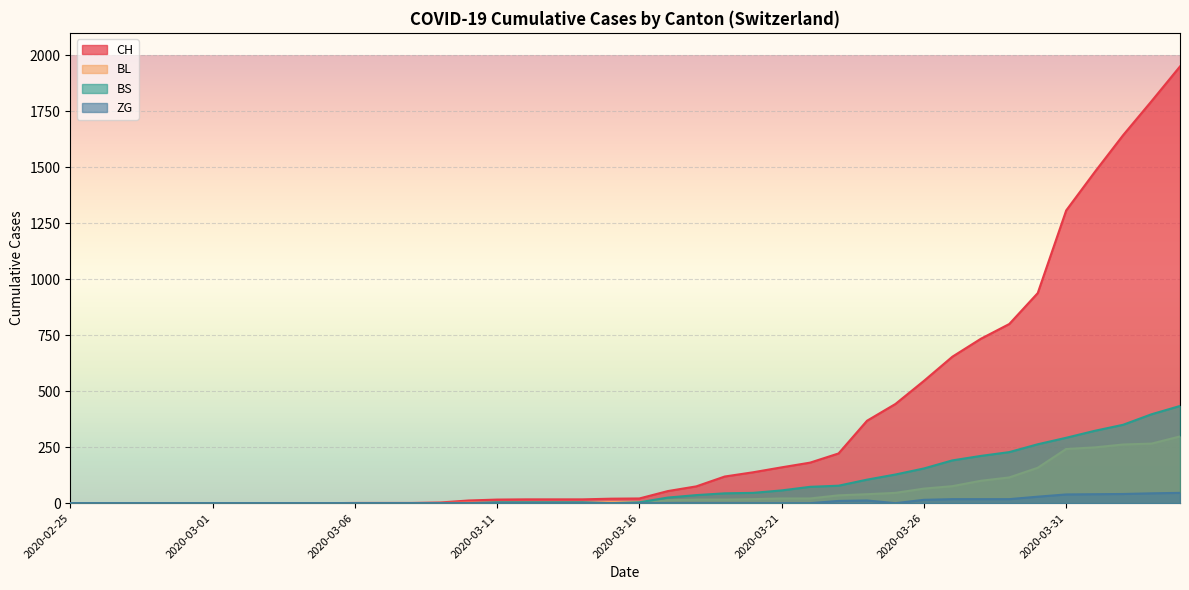

Reading left to right, what are all the values shown in this chart?

CH: 2020-02-25=0	2020-02-26=0	2020-02-27=0	2020-02-28=0	2020-02-29=0	2020-03-01=0	2020-03-02=0	2020-03-03=0	2020-03-04=0	2020-03-05=0	2020-03-06=1	2020-03-07=1	2020-03-08=1	2020-03-09=3	2020-03-10=12	2020-03-11=16	2020-03-12=17	2020-03-13=17	2020-03-14=17	2020-03-15=20	2020-03-16=21	2020-03-17=54	2020-03-18=75	2020-03-19=119	2020-03-20=138	2020-03-21=160	2020-03-22=181	2020-03-23=222	2020-03-24=368	2020-03-25=443	2020-03-26=546	2020-03-27=654	2020-03-28=734	2020-03-29=800	2020-03-30=938	2020-03-31=1307	2020-04-01=1478	2020-04-02=1643	2020-04-03=1795	2020-04-04=1950
BL: 2020-02-25=0	2020-02-26=0	2020-02-27=0	2020-02-28=0	2020-02-29=0	2020-03-01=0	2020-03-02=0	2020-03-03=0	2020-03-04=0	2020-03-05=0	2020-03-06=0	2020-03-07=0	2020-03-08=0	2020-03-09=1	2020-03-10=2	2020-03-11=2	2020-03-12=2	2020-03-13=2	2020-03-14=2	2020-03-15=5	2020-03-16=5	2020-03-17=13	2020-03-18=16	2020-03-19=16	2020-03-20=18	2020-03-21=21	2020-03-22=21	2020-03-23=35	2020-03-24=40	2020-03-25=46	2020-03-26=65	2020-03-27=76	2020-03-28=100	2020-03-29=115	2020-03-30=158	2020-03-31=242	2020-04-01=249	2020-04-02=262	2020-04-03=266	2020-04-04=298
BS: 2020-02-25=0	2020-02-26=0	2020-02-27=0	2020-02-28=0	2020-02-29=0	2020-03-01=0	2020-03-02=0	2020-03-03=0	2020-03-04=0	2020-03-05=0	2020-03-06=0	2020-03-07=0	2020-03-08=0	2020-03-09=0	2020-03-10=0	2020-03-11=4	2020-03-12=4	2020-03-13=4	2020-03-14=4	2020-03-15=0	2020-03-16=4	2020-03-17=25	2020-03-18=36	2020-03-19=44	2020-03-20=46	2020-03-21=57	2020-03-22=73	2020-03-23=78	2020-03-24=105	2020-03-25=128	2020-03-26=155	2020-03-27=191	2020-03-28=211	2020-03-29=228	2020-03-30=263	2020-03-31=292	2020-04-01=323	2020-04-02=350	2020-04-03=397	2020-04-04=434
ZG: 2020-02-25=0	2020-02-26=0	2020-02-27=0	2020-02-28=0	2020-02-29=0	2020-03-01=0	2020-03-02=0	2020-03-03=0	2020-03-04=0	2020-03-05=0	2020-03-06=0	2020-03-07=0	2020-03-08=0	2020-03-09=0	2020-03-10=0	2020-03-11=0	2020-03-12=0	2020-03-13=0	2020-03-14=0	2020-03-15=0	2020-03-16=0	2020-03-17=0	2020-03-18=0	2020-03-19=0	2020-03-20=0	2020-03-21=0	2020-03-22=0	2020-03-23=10	2020-03-24=12	2020-03-25=0	2020-03-26=15	2020-03-27=18	2020-03-28=18	2020-03-29=18	2020-03-30=29	2020-03-31=39	2020-04-01=40	2020-04-02=41	2020-04-03=44	2020-04-04=46